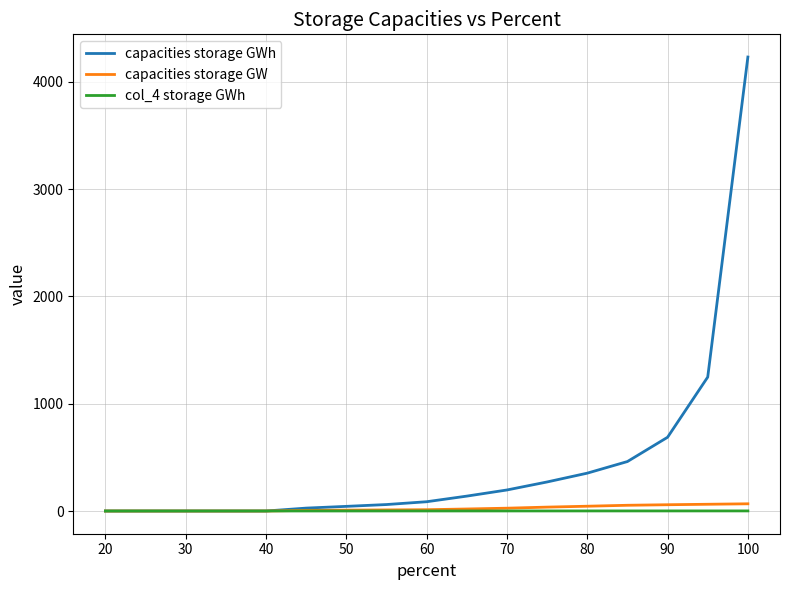

List the series in order of their peak value, lowest first.

col_4 storage GWh, capacities storage GW, capacities storage GWh